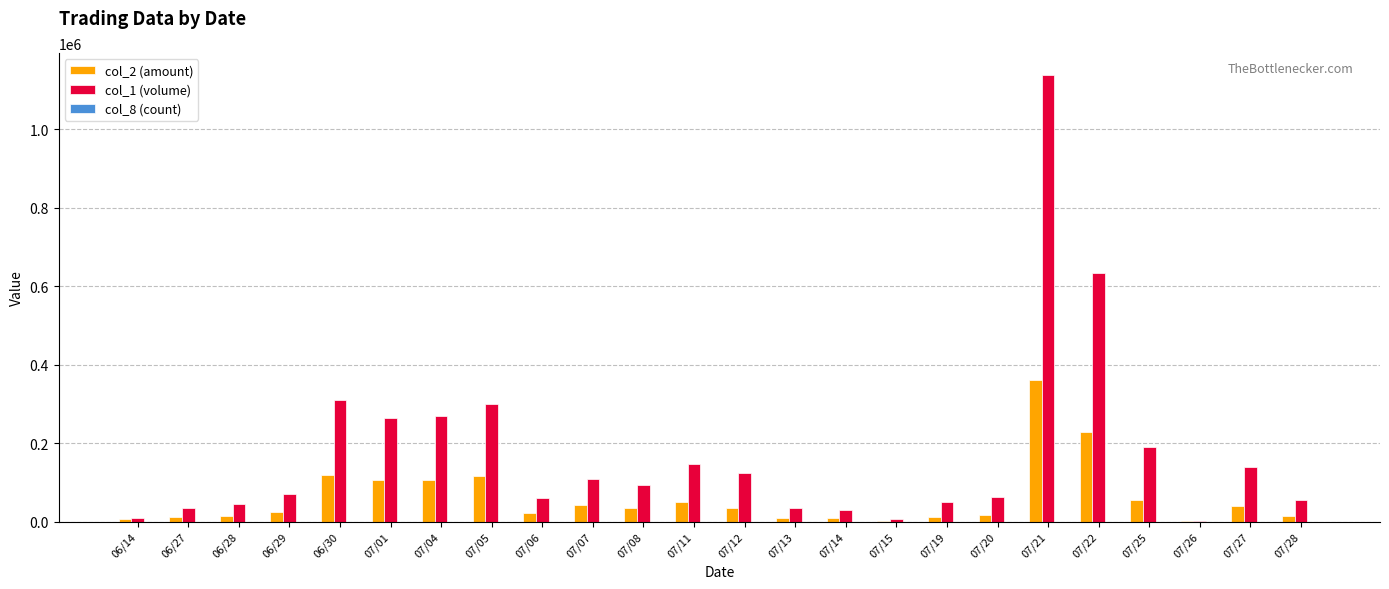

How many groups of bars are there?

24